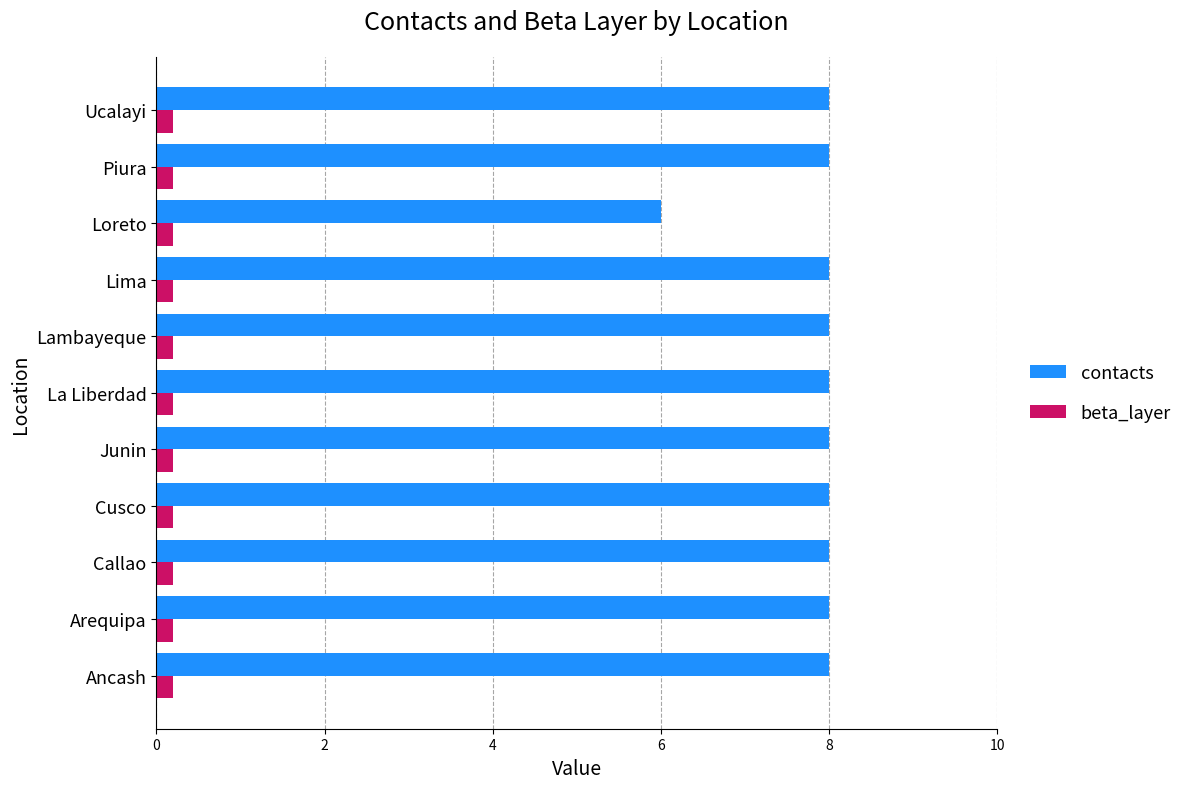

Rank the series at Lima from lowest to highest value.

beta_layer, contacts